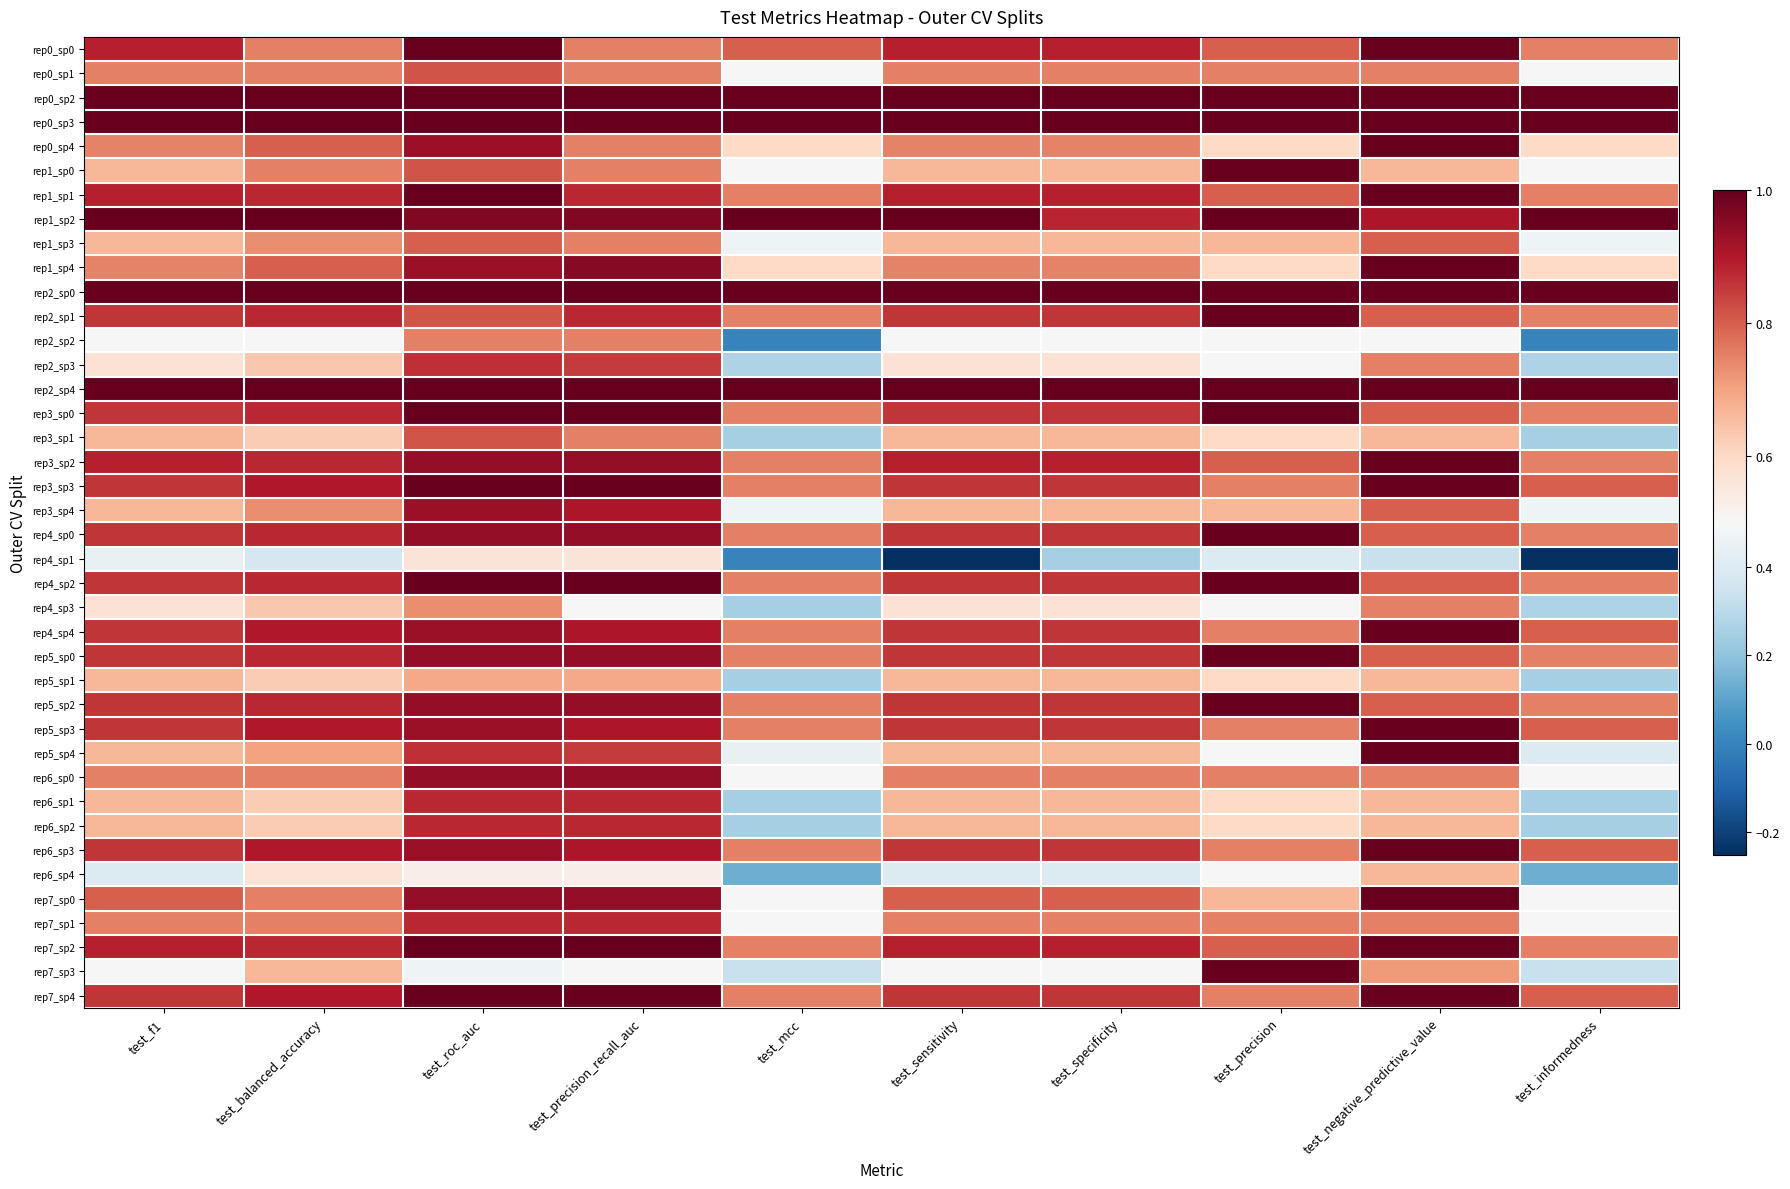

Between test_informedness and test_negative_predictive_value, which is larger?

test_negative_predictive_value